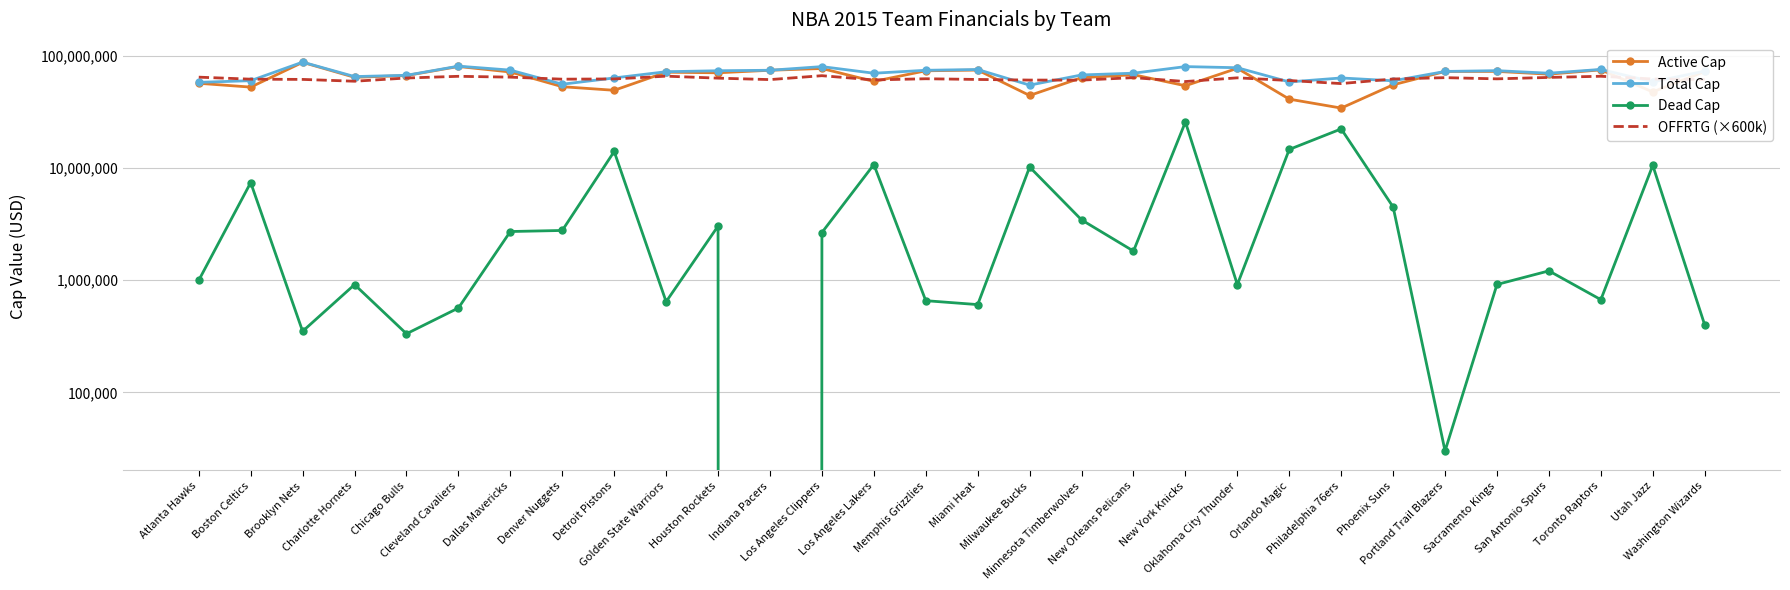

Is the value of Active Cap at Houston Rockets greater than the value of OFFRTG (×600k) at Washington Wizards?

Yes